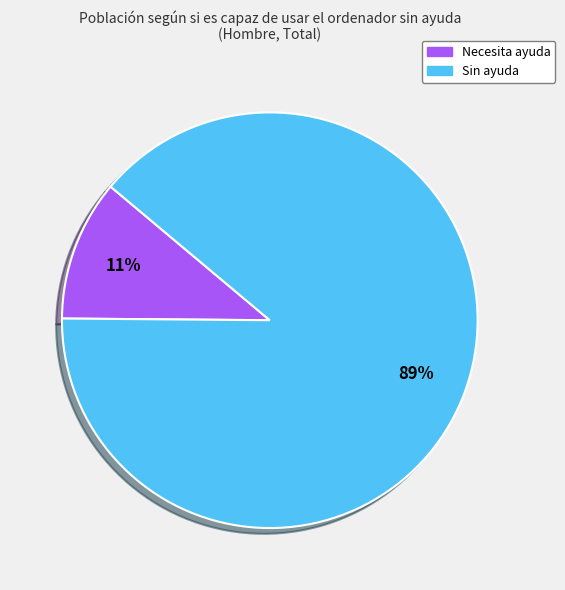

Do Sin ayuda and Necesita ayuda together represent more than half of the pie?

Yes